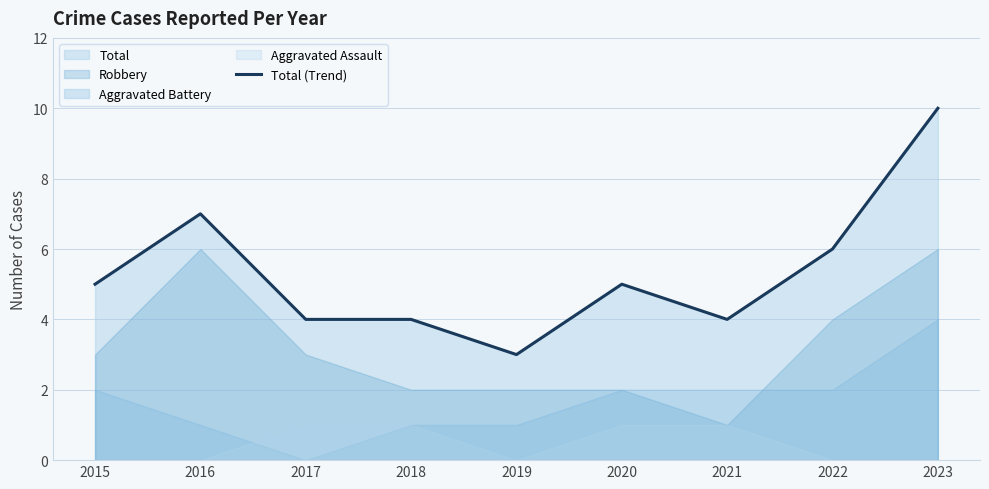

What is the value of the 9th point from the left?

10